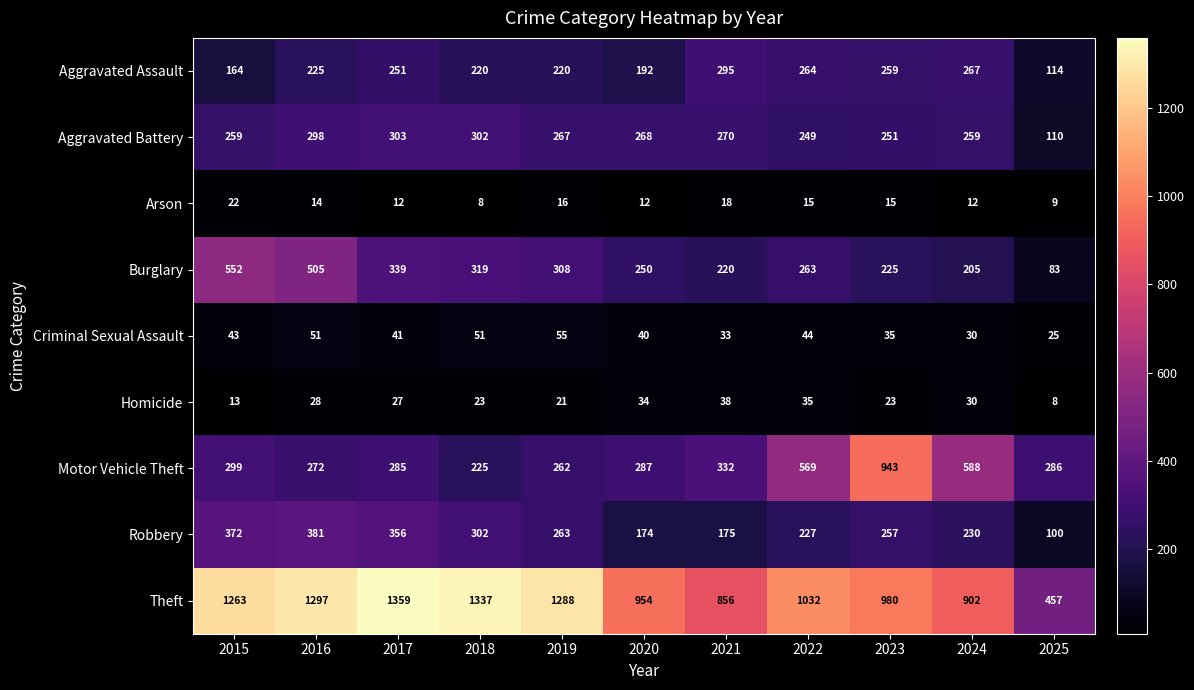

What is the difference between the second highest and second lowest values in the Aggravated Battery series?

53